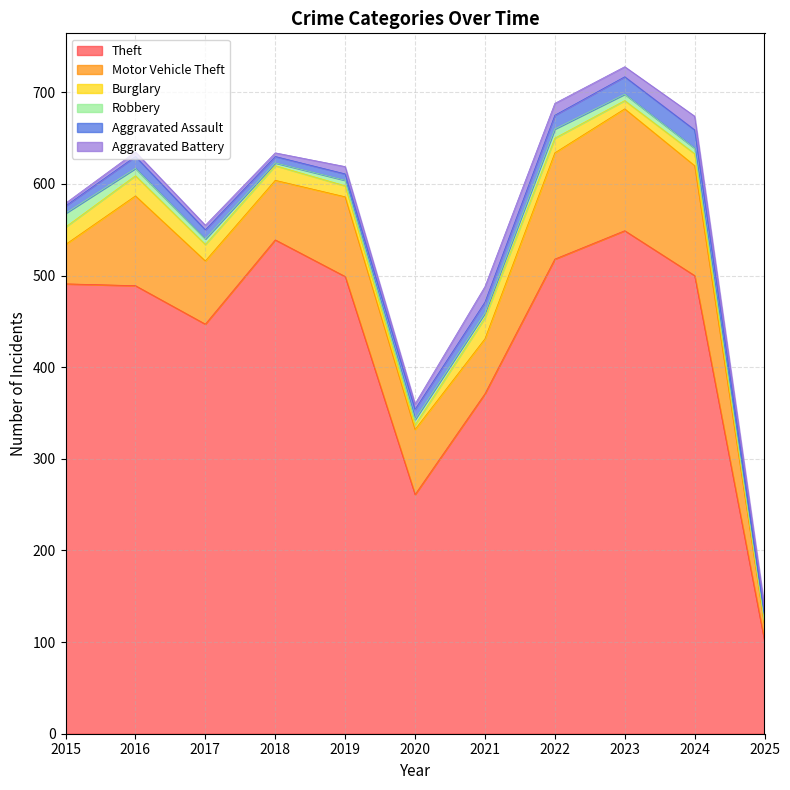

Rank the series by their maximum value, from lowest to highest.

Robbery, Aggravated Battery, Aggravated Assault, Burglary, Motor Vehicle Theft, Theft